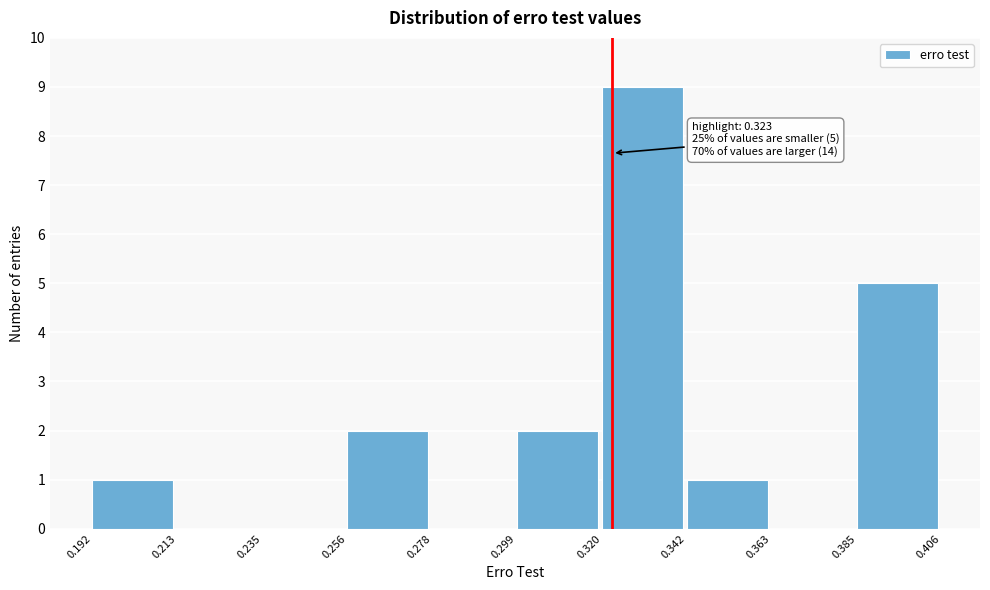

Which range on the x-axis has the tallest bar?

0.320 to 0.342